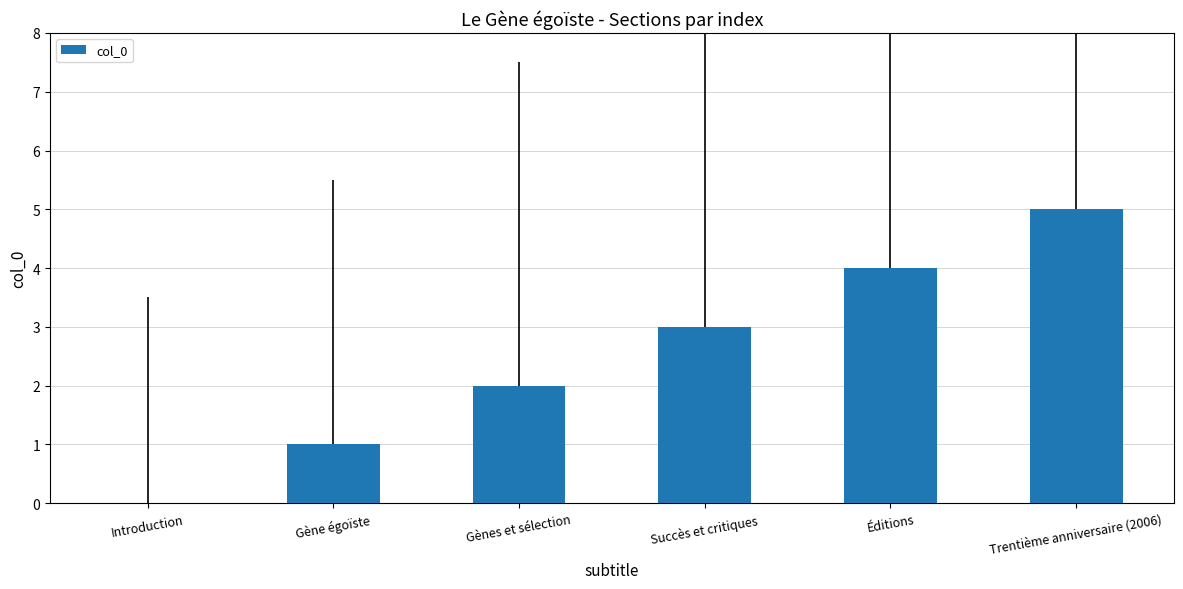

True or false: the data shows 1 at Gène égoïste.

True